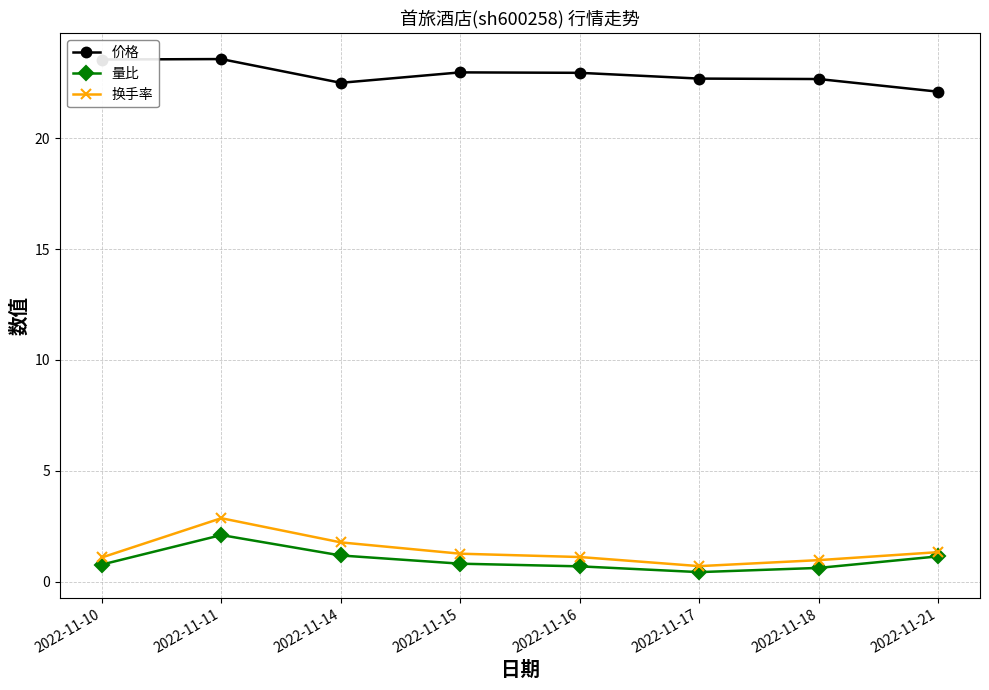

At which category is the sum across all series the highest?

2022-11-11